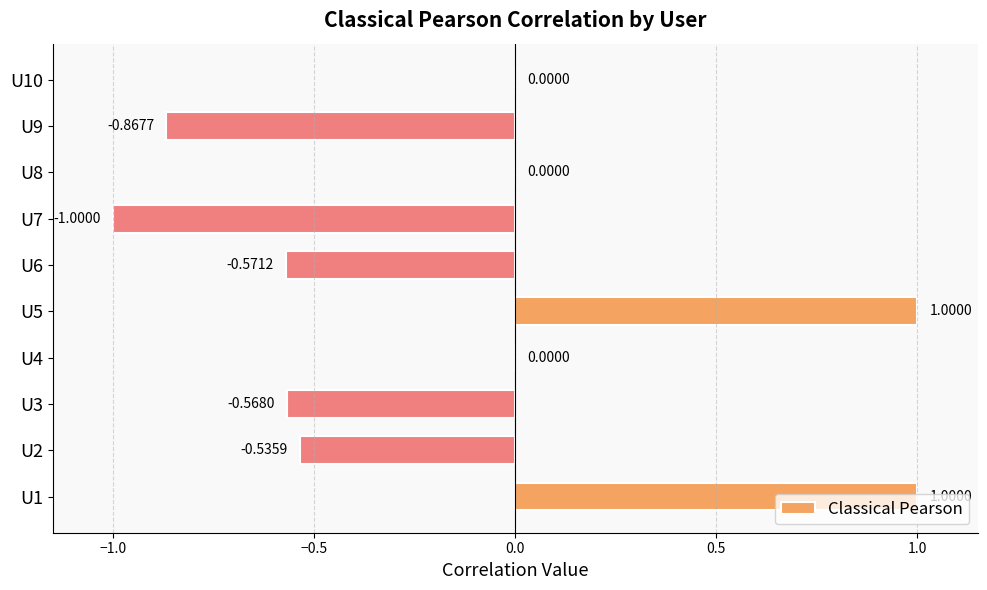

Which has a higher value, U1 or U7?

U1